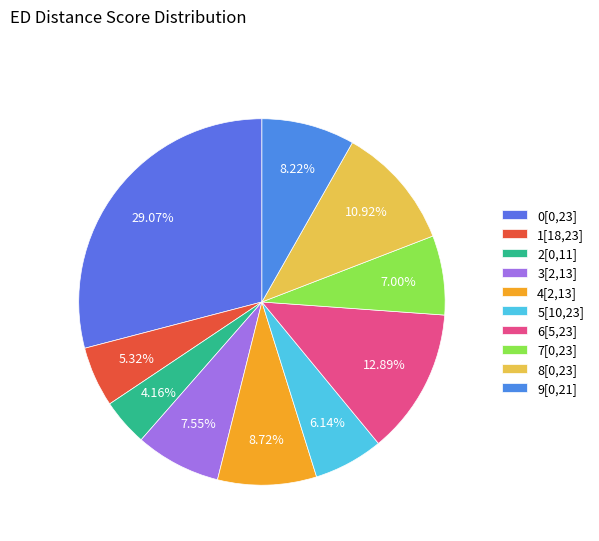

Rank the categories by value from highest to lowest.

0[0,23], 6[5,23], 8[0,23], 4[2,13], 9[0,21], 3[2,13], 7[0,23], 5[10,23], 1[18,23], 2[0,11]